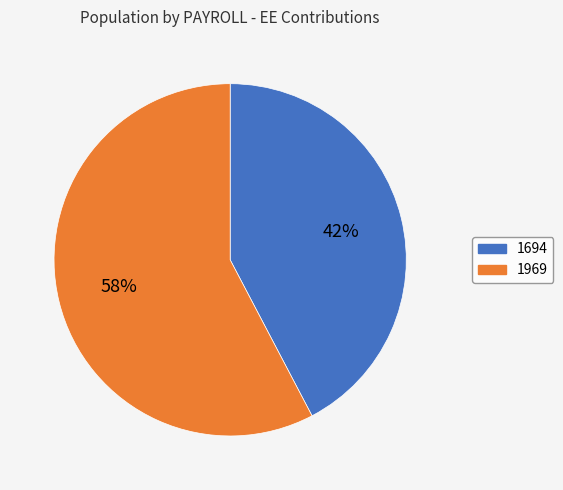

Is the sum of 1969 and 1694 greater than half?

Yes